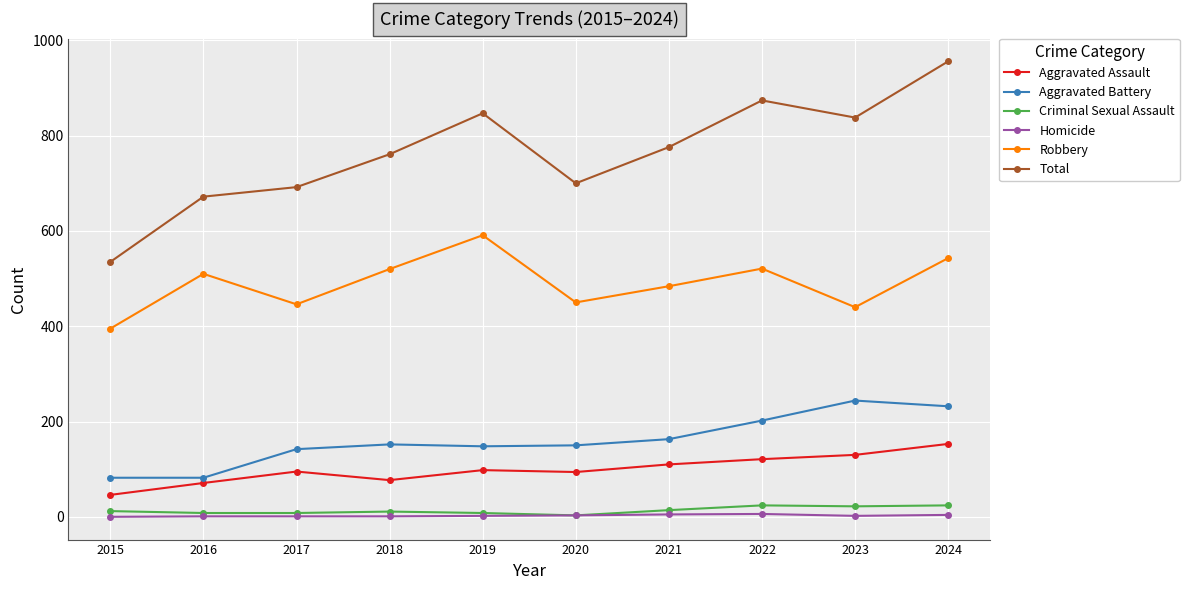

What is the value of the Aggravated Battery point at the 5th from the left?

148